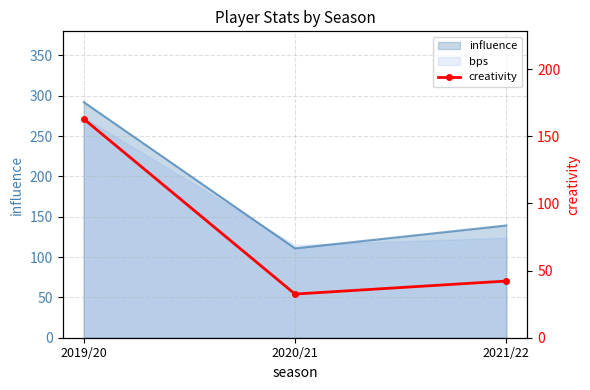

What is the label of the 1st point from the right?

2021/22